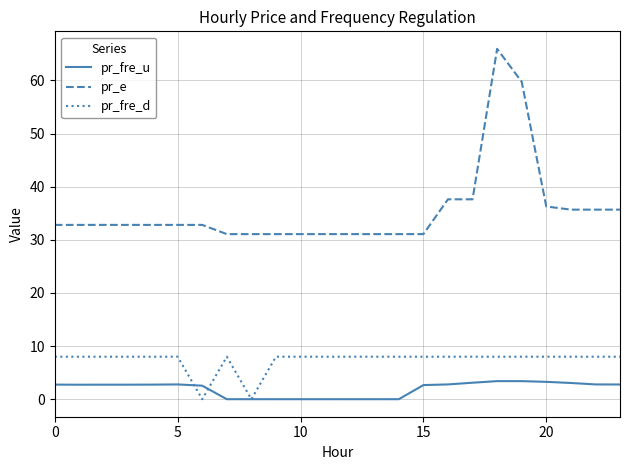

What is the greatest value displayed?

66.0